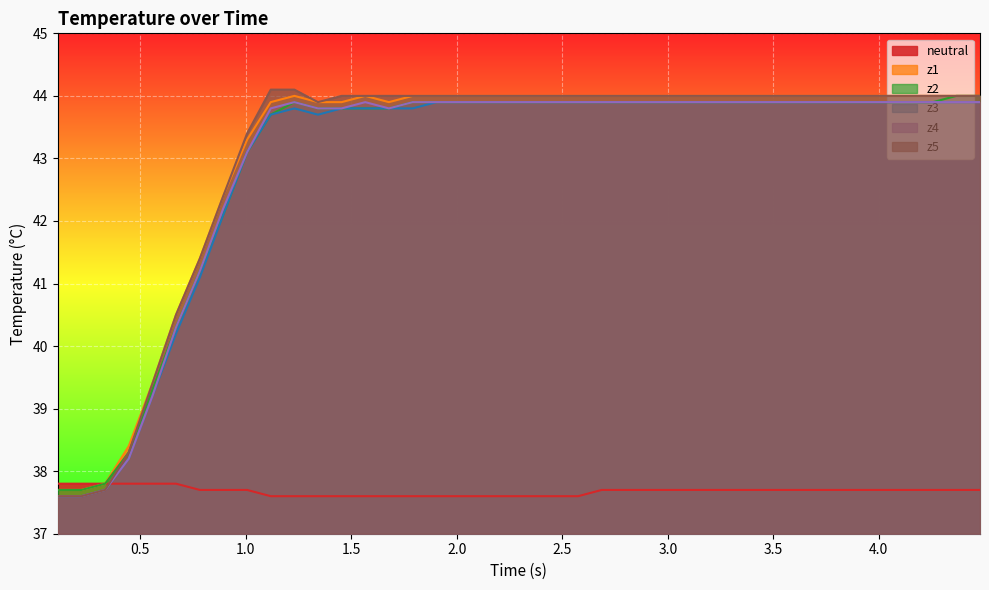

True or false: neutral and z5 cross at least once.

True